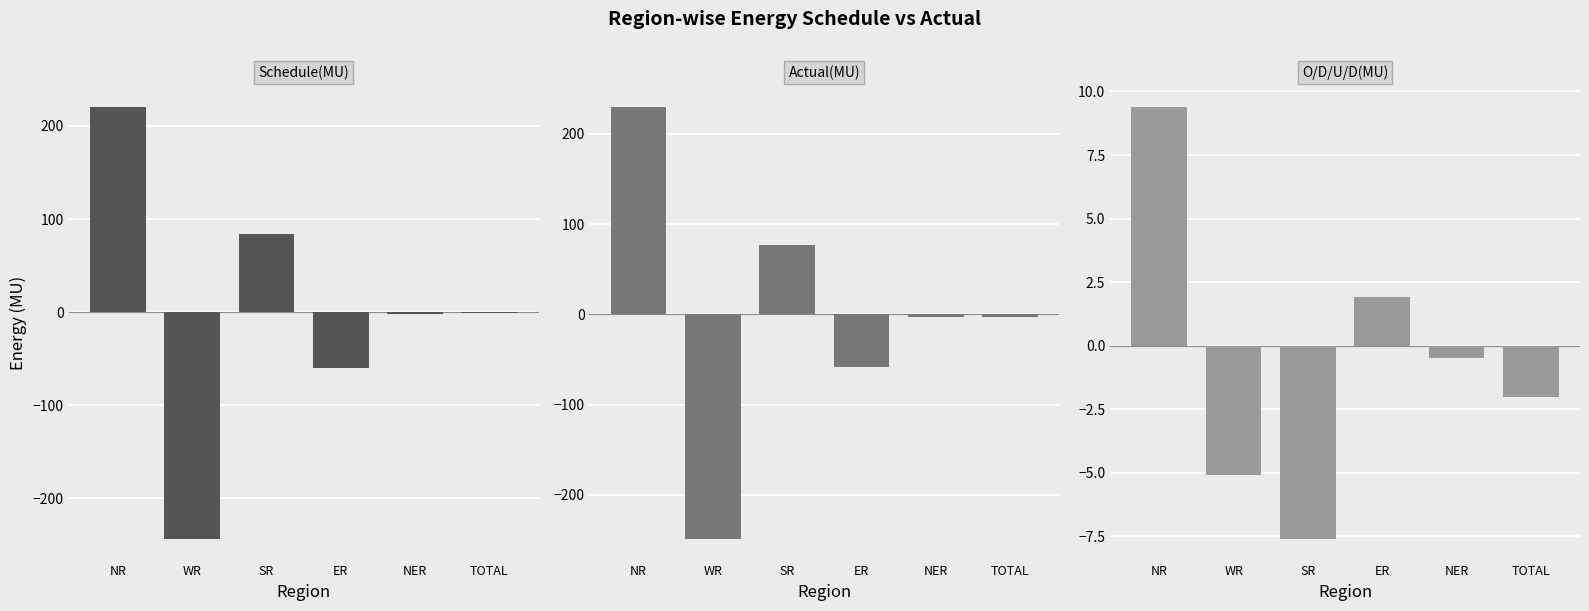

What is the difference between the maximum and second lowest values in the Actual(MU) series?

288.4